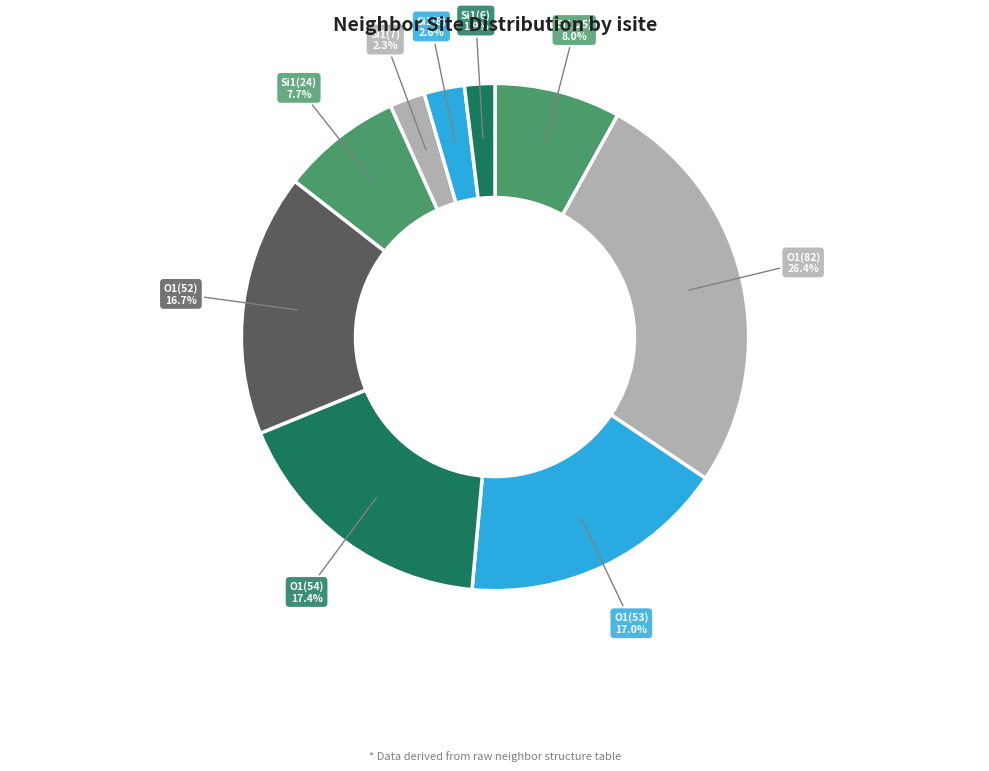

Is there a majority slice in this chart?

No